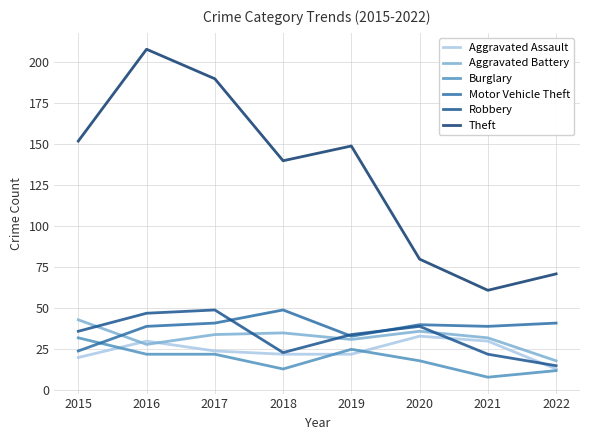

What is the maximum value shown in the chart?

208